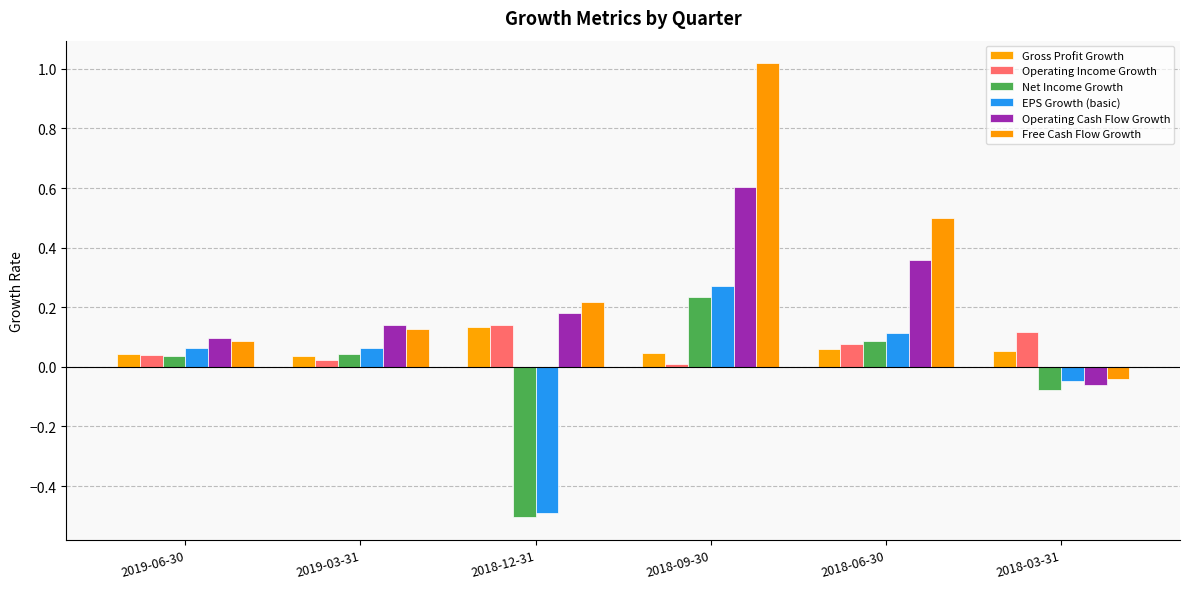

How many categories are shown in the chart?

6